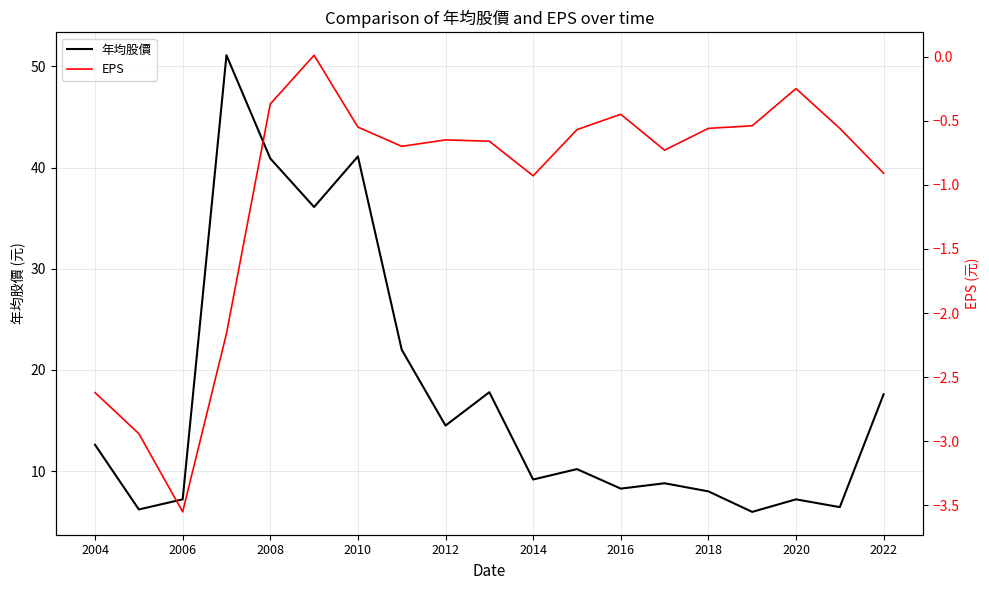

Does the chart display data point markers on the line(s)?

No